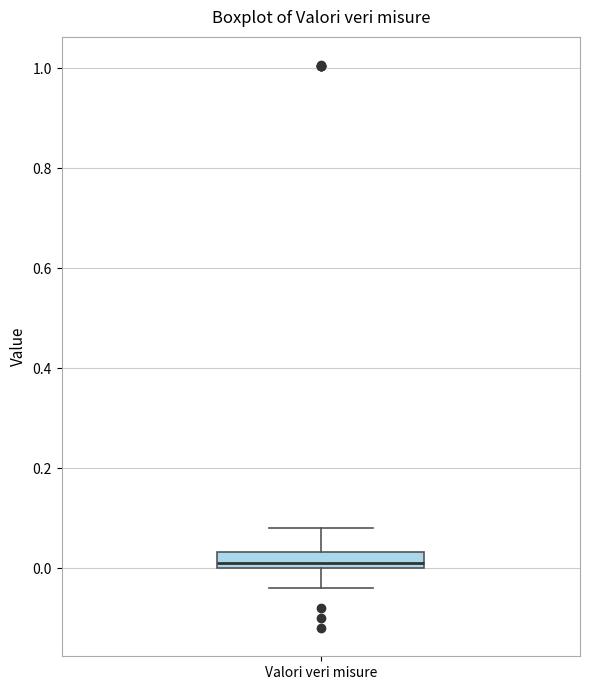

Where is the upper edge of the box for Valori veri misure on the y-axis? The values are not printed on the chart, so give them approximately, as read against the axis.

0.04